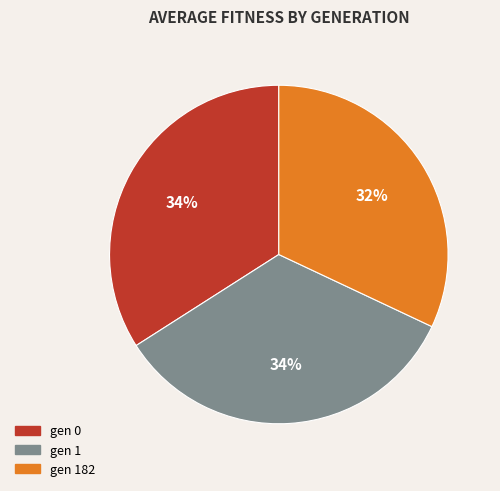

How many segments does this pie chart have?

3